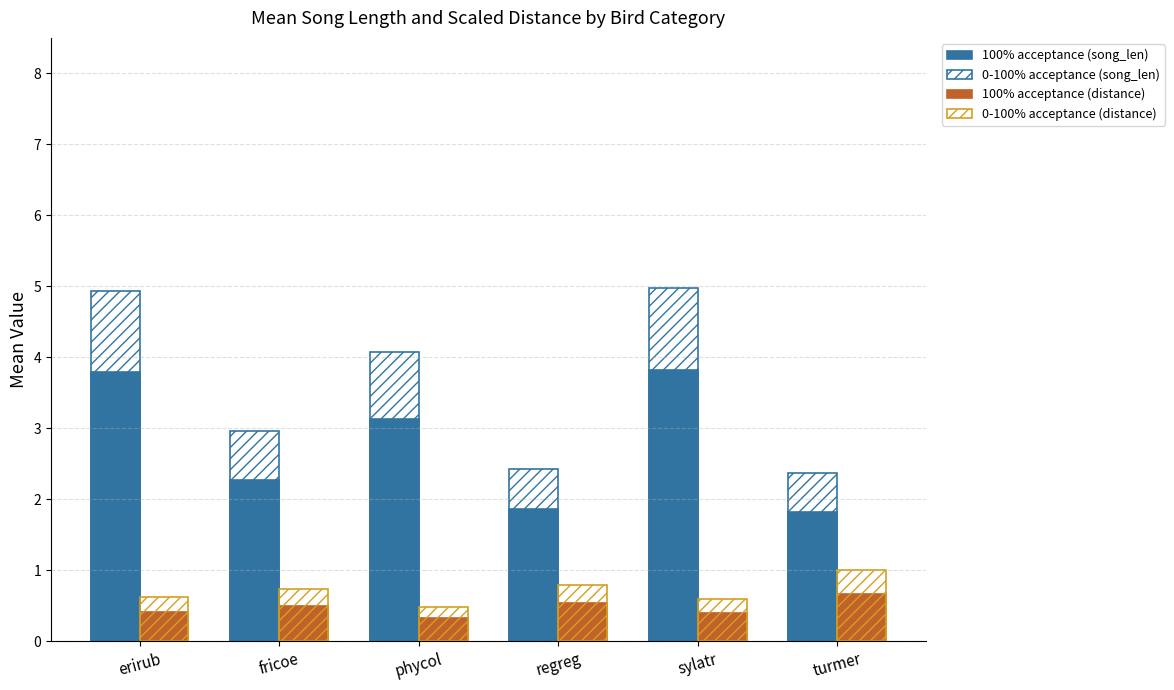

The value of mean_distance (0-100%) at sylatr is 0.4. True or false?

False